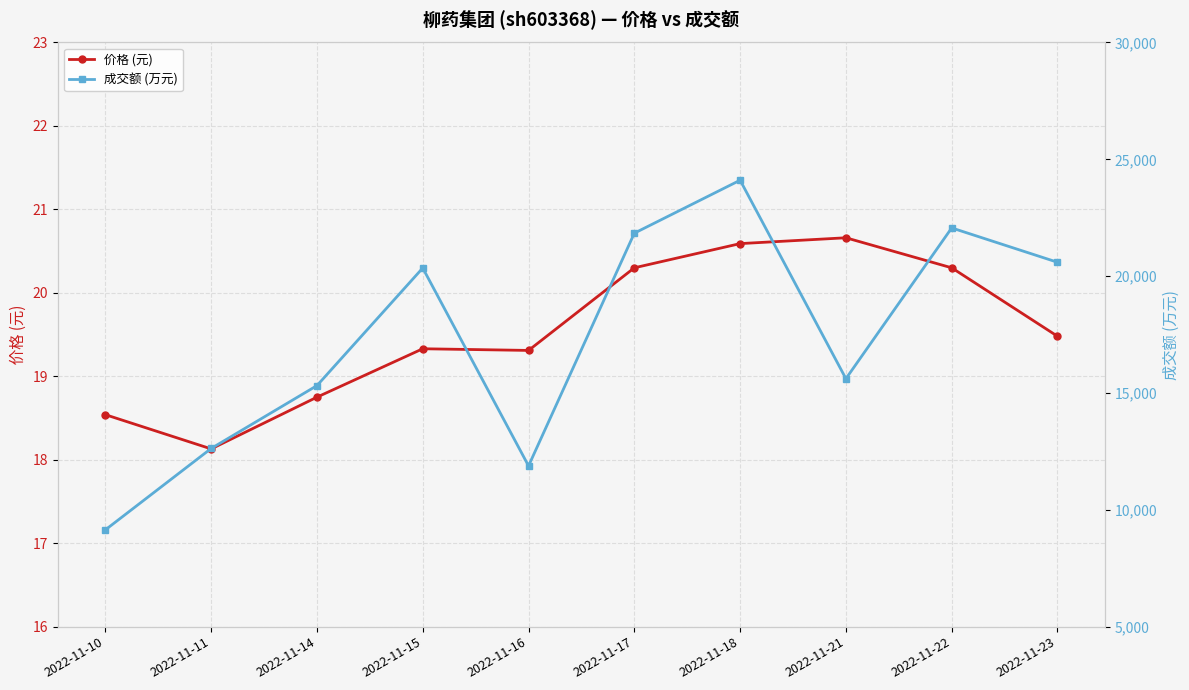

Which label corresponds to the largest value in the chart?

2022-11-18